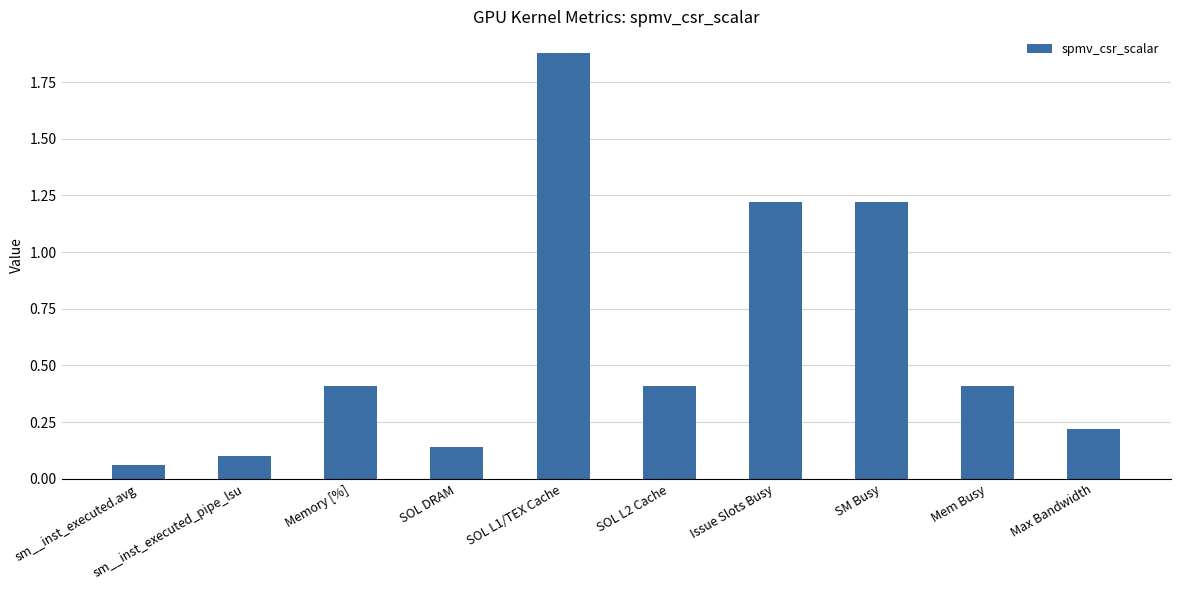

What is the sum of all values?

6.1